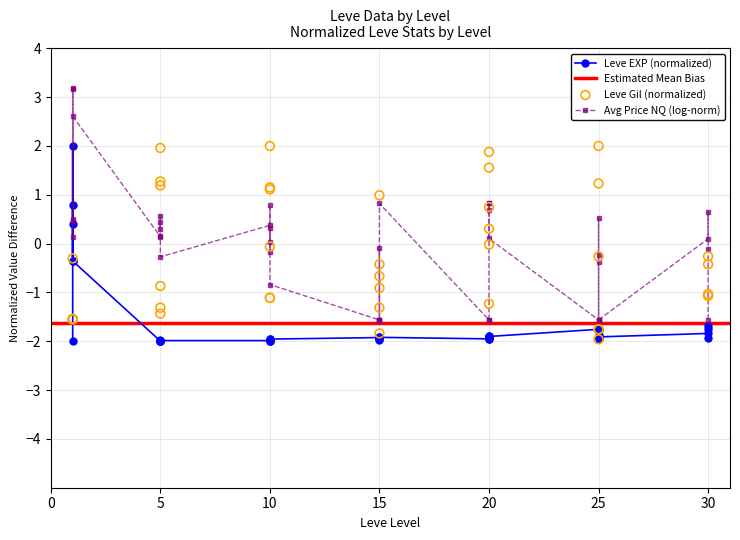

Is the value of Leve Gil at 15 greater than the value of Leve EXP at 15?

Yes